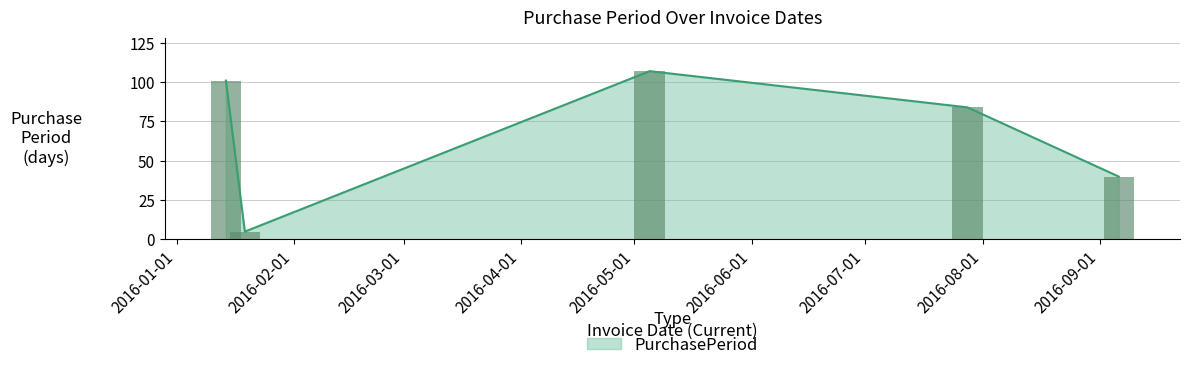

Where does the data first go above 84?

2016-01-14